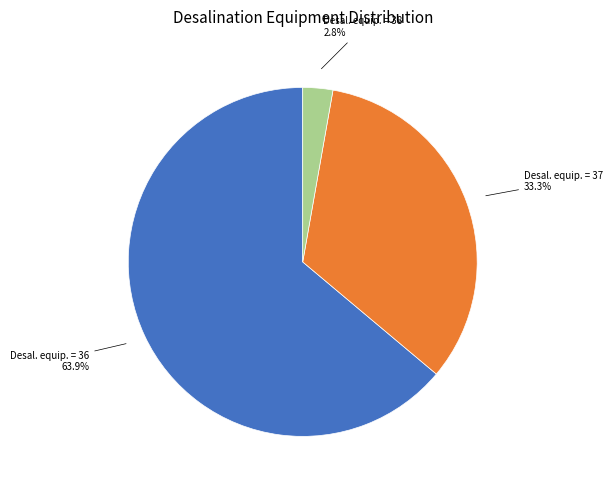

How many segments does this pie chart have?

3